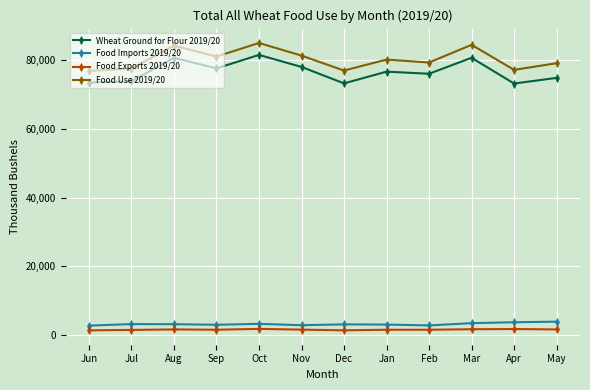

What is the maximum value shown in the chart?

84857